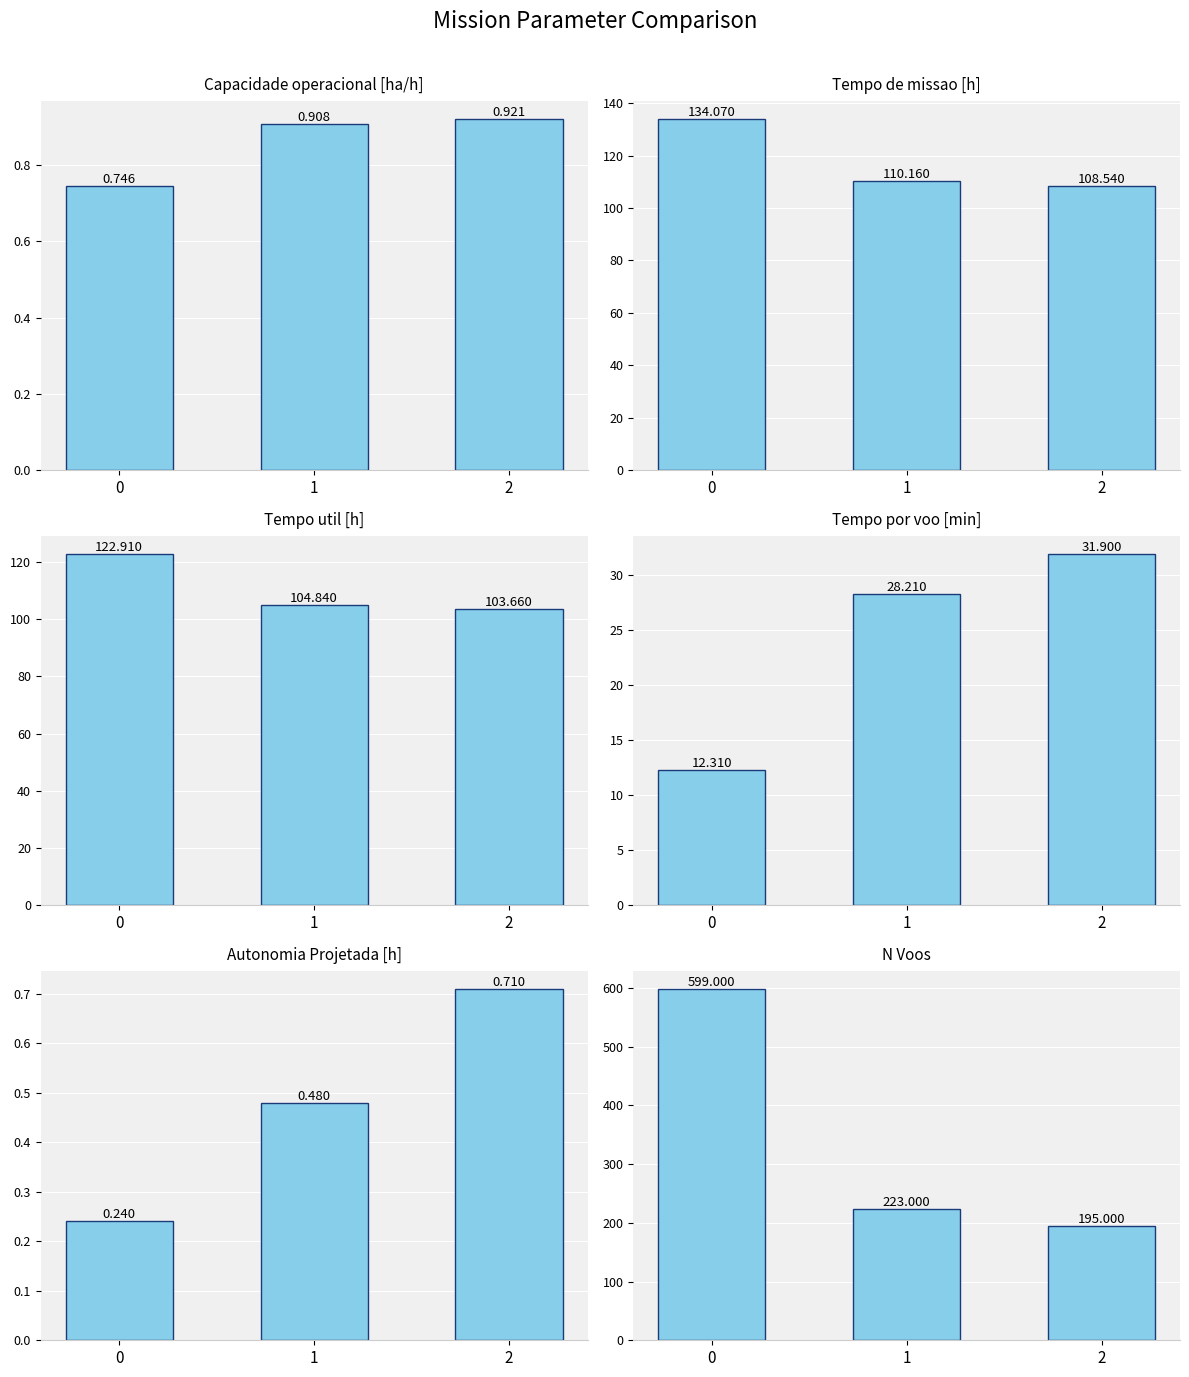

How many distinct data groups are displayed?

6